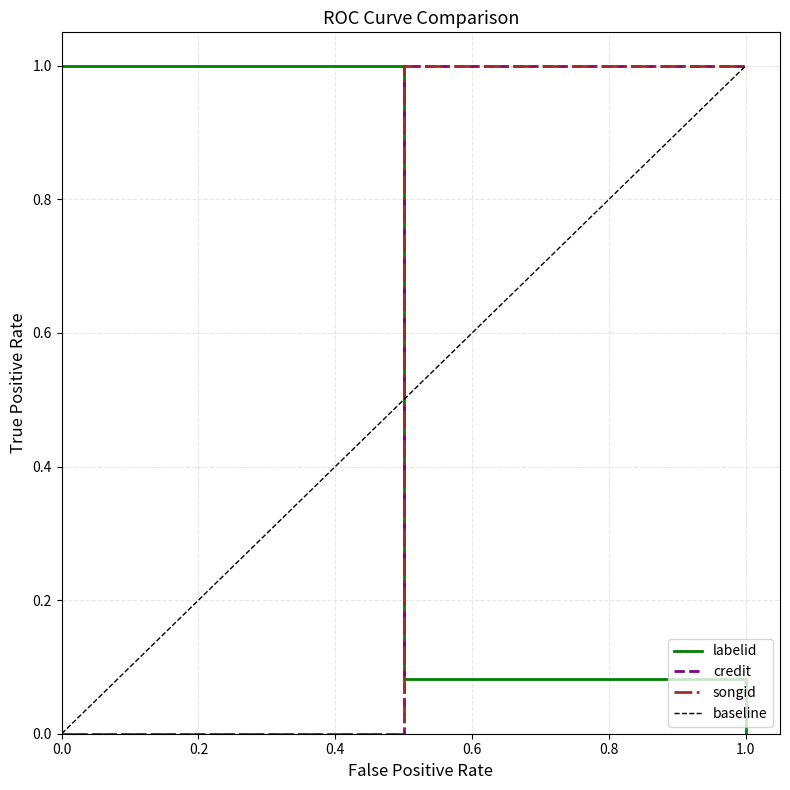

At how many categories does at least one series exceed 0?

3